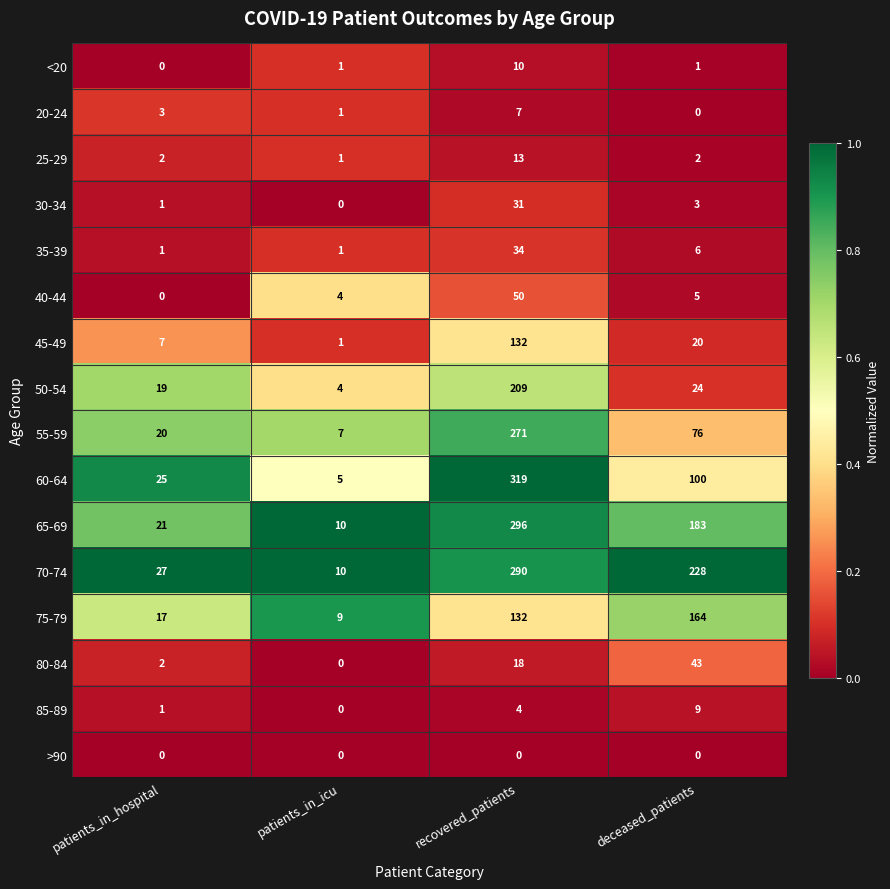

Is the value of <20 at recovered_patients greater than the value of 40-44 at patients_in_hospital?

Yes